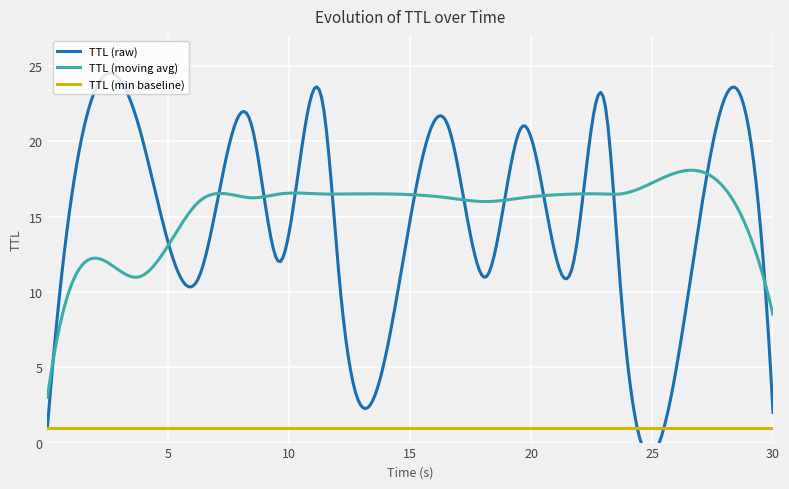

How many data points are less than 16?

8